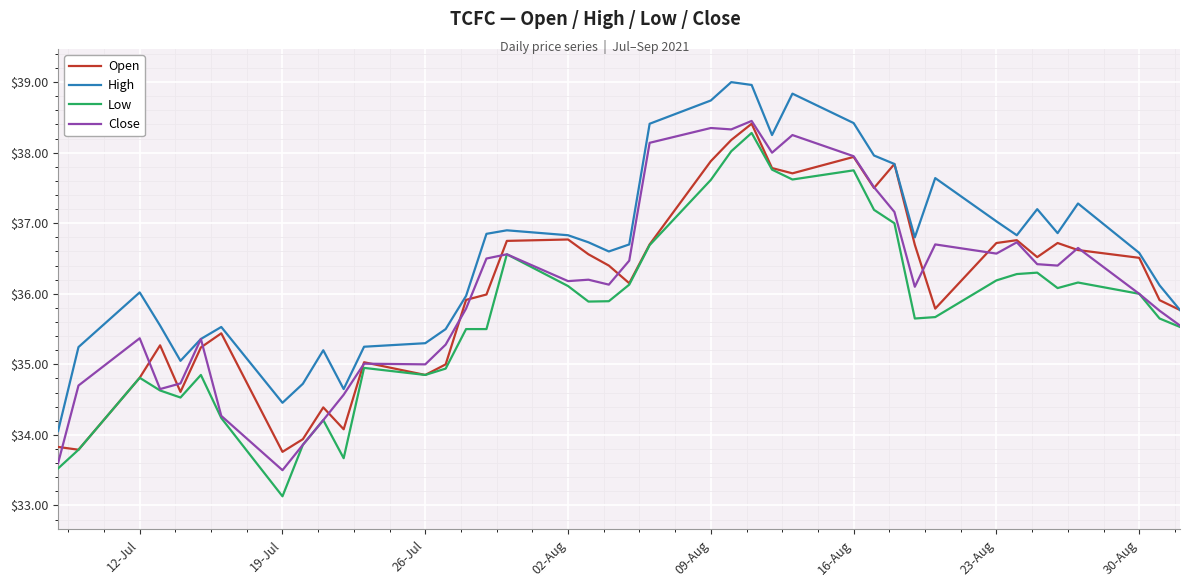

What is the smallest value displayed?

33.1